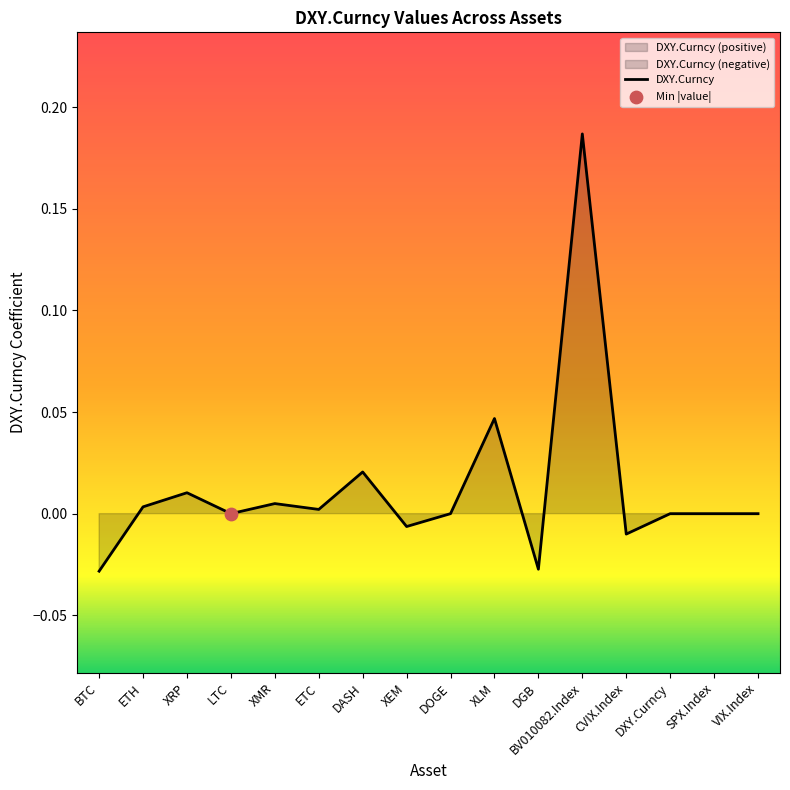

Which has a higher value, CVIX.Index or DASH?

DASH